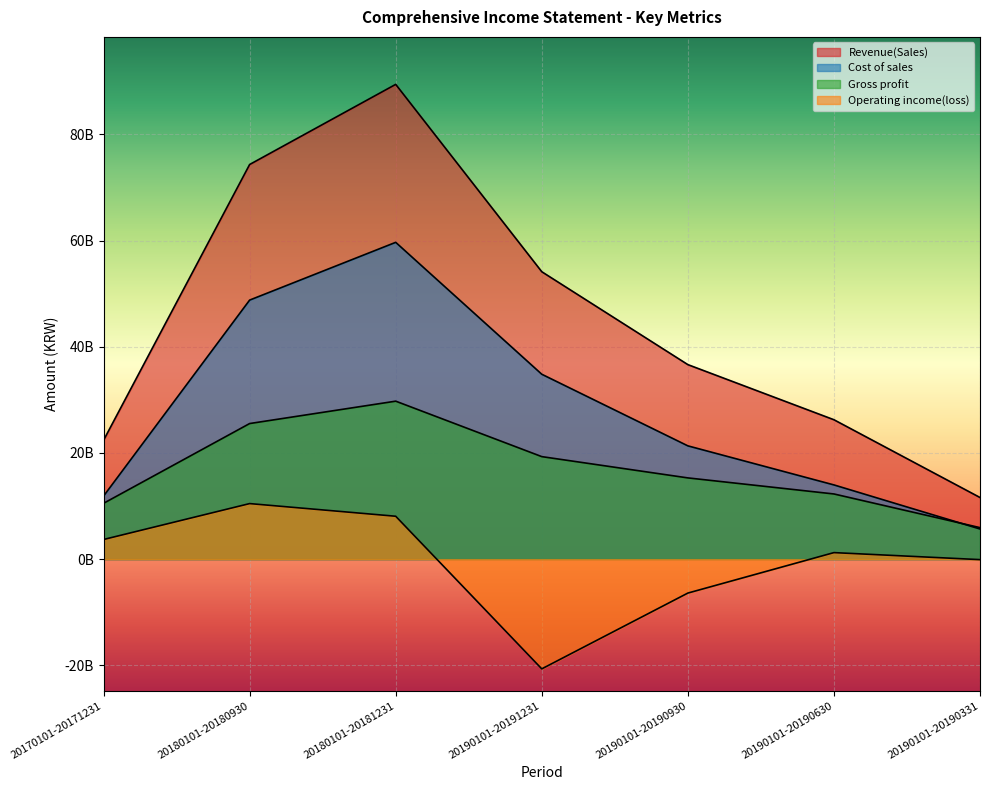

The value of Operating income(loss) at 20180101-20181231 is 1981498921. True or false?

False